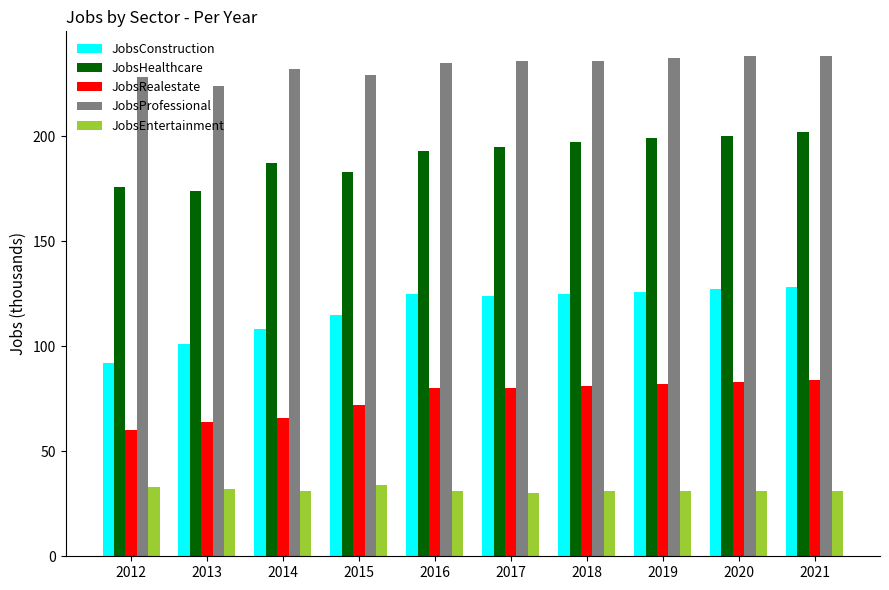

Which category has the highest value in the JobsHealthcare series?

2021